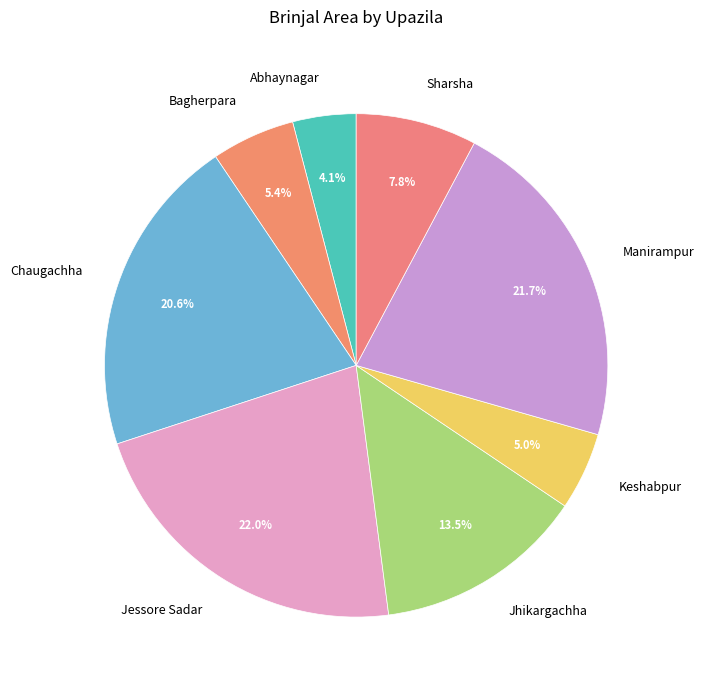

To the nearest percent, what is the difference between the Chaugachha and Jhikargachha slice percentages?

7%